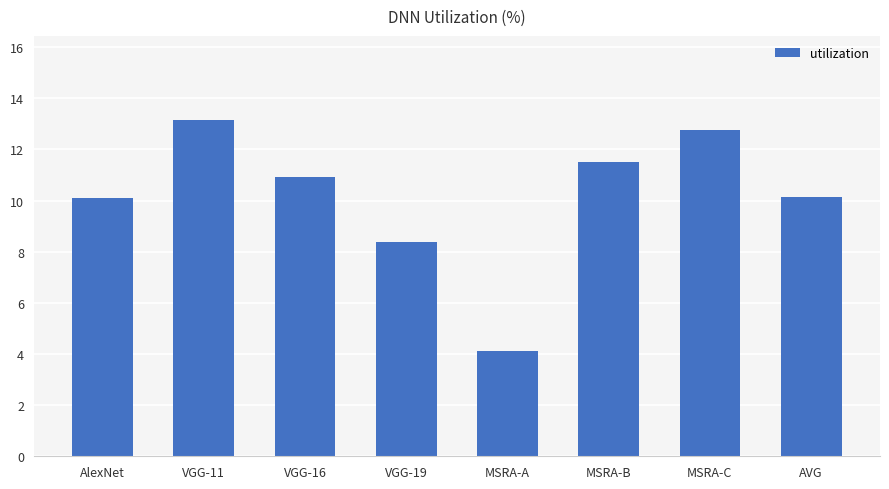

What is the label of the 5th bar from the right?

VGG-19